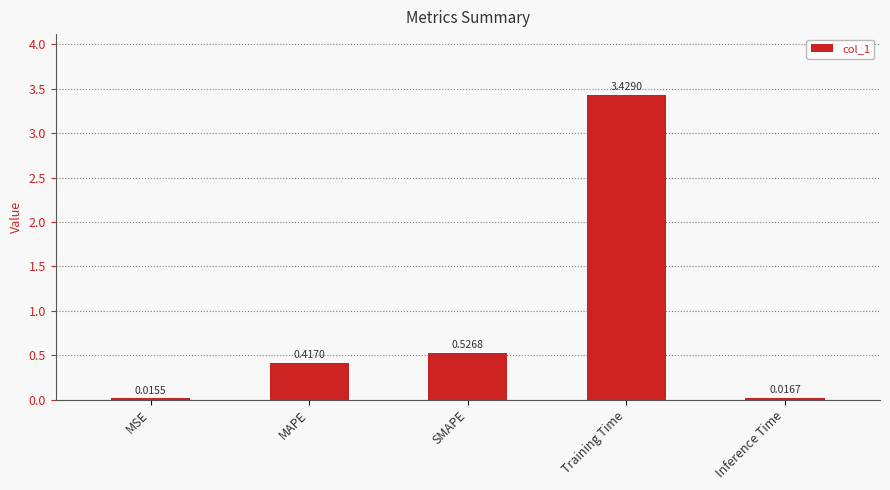

Rank the categories by value from highest to lowest.

Training Time, SMAPE, MAPE, Inference Time, MSE